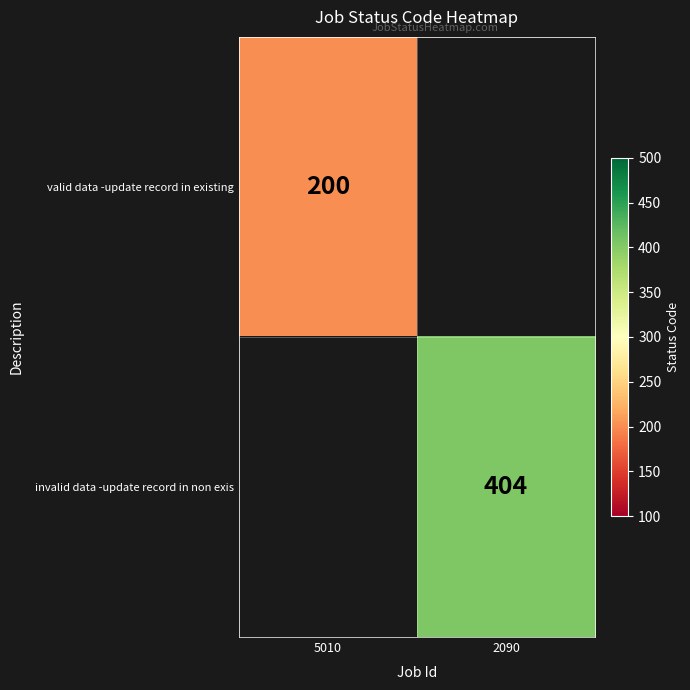

The invalid data -update record in non exis series shows 404 at 2090. True or false?

True